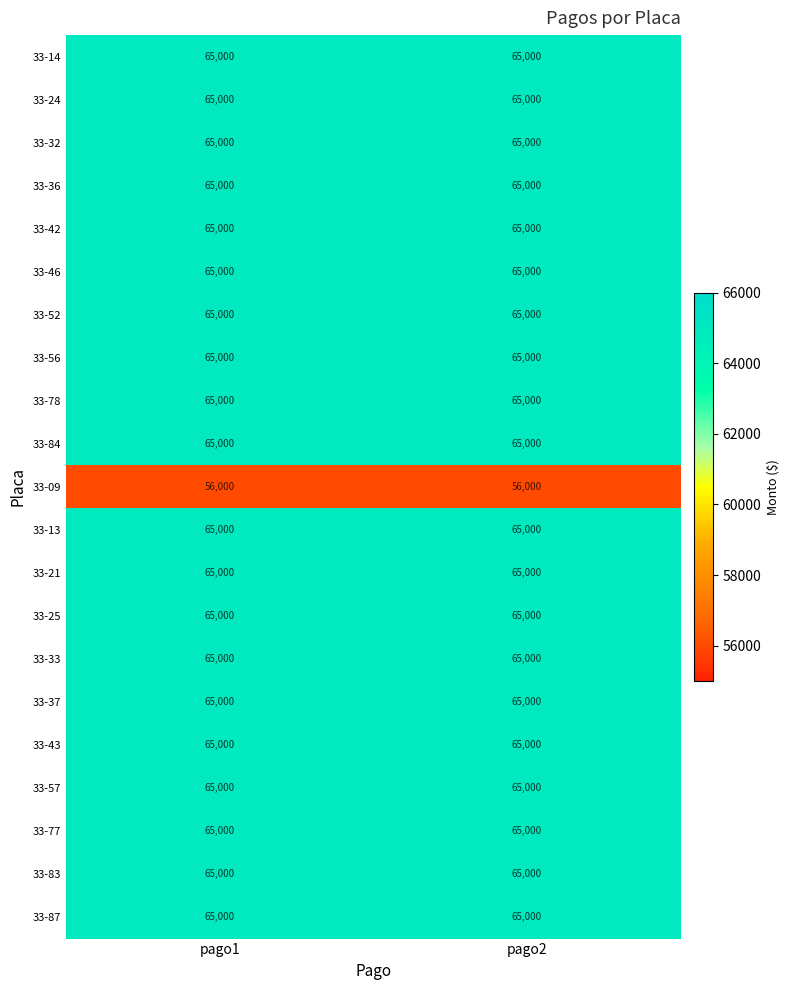

What value does the 33-83 series have at pago2?

65000